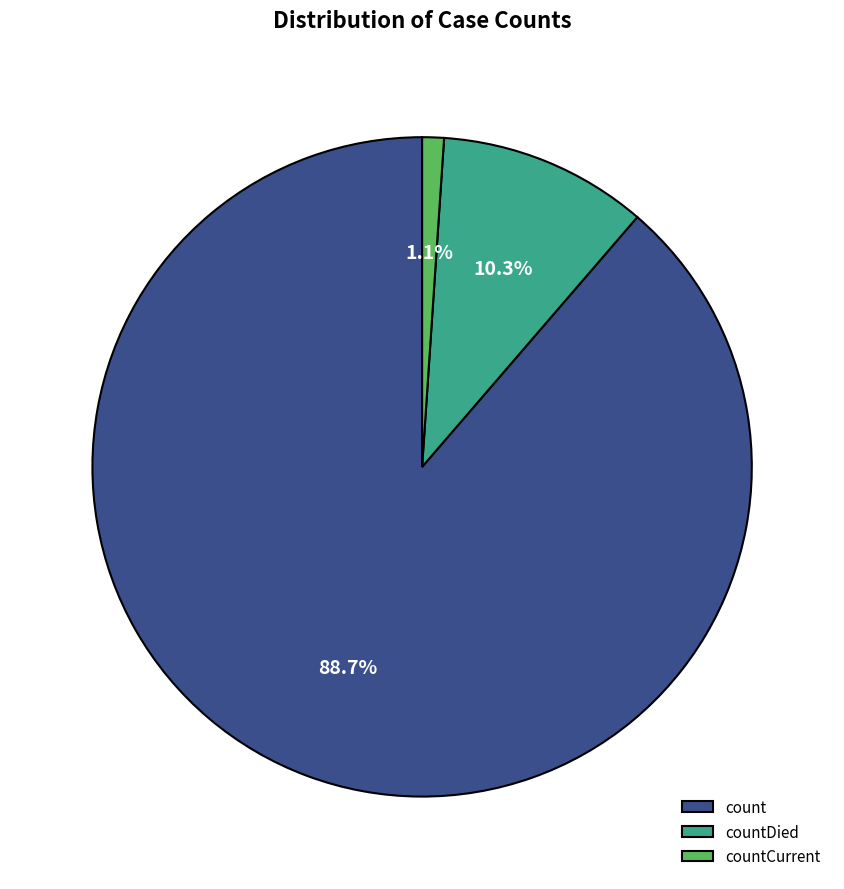

Rank the categories by value from lowest to highest.

countCurrent, countDied, count